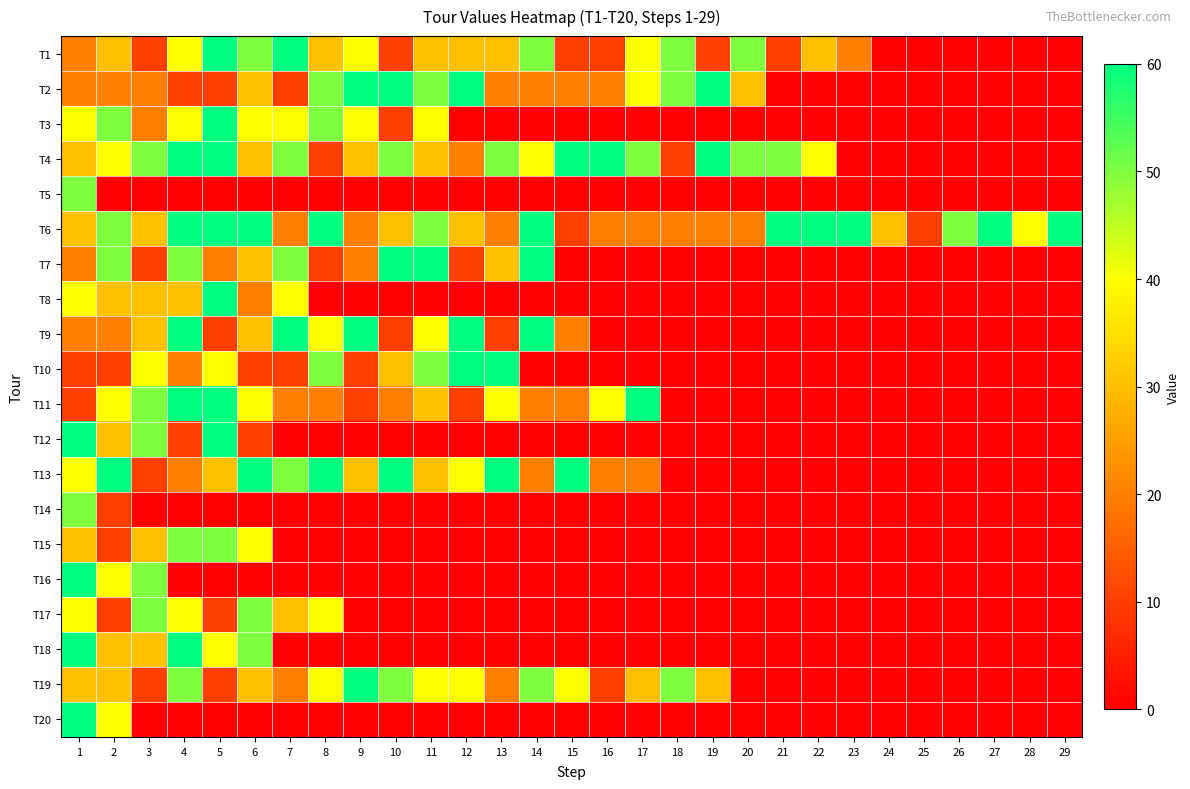

List the series in order of their peak value, lowest first.

T5, T14, T15, T17, T1, T2, T3, T4, T6, T7, T8, T9, T10, T11, T12, T13, T16, T18, T19, T20